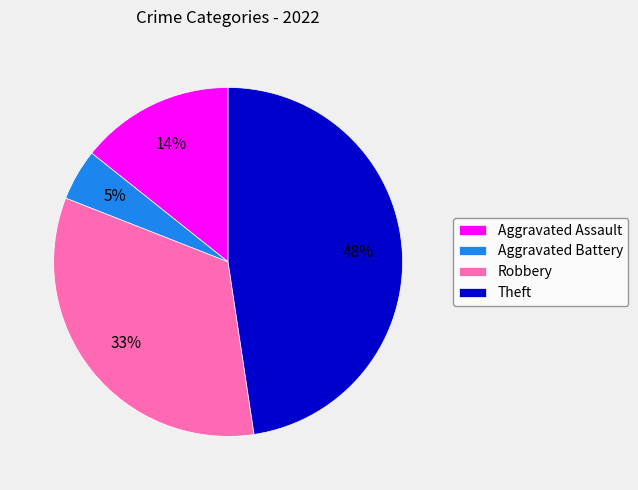

Between Theft and Aggravated Assault, which is larger?

Theft